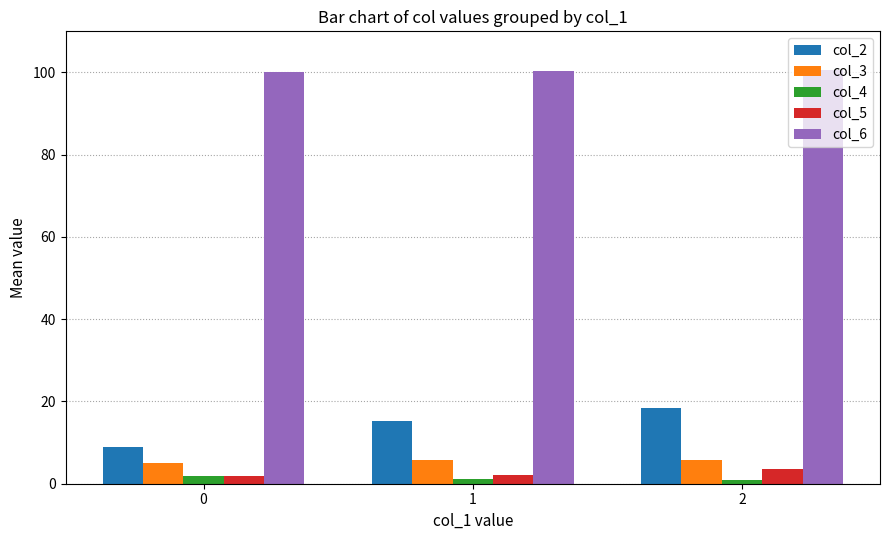

What is the highest value of the col_3 series?

5.9